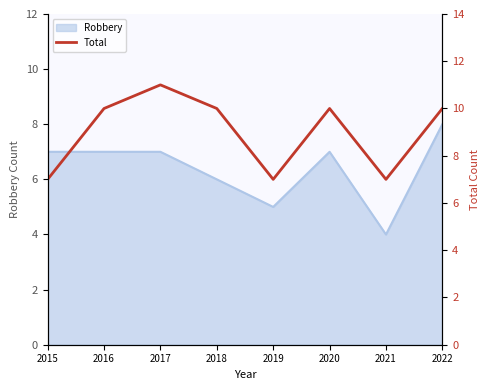

At which label does Robbery reach its peak?

2022